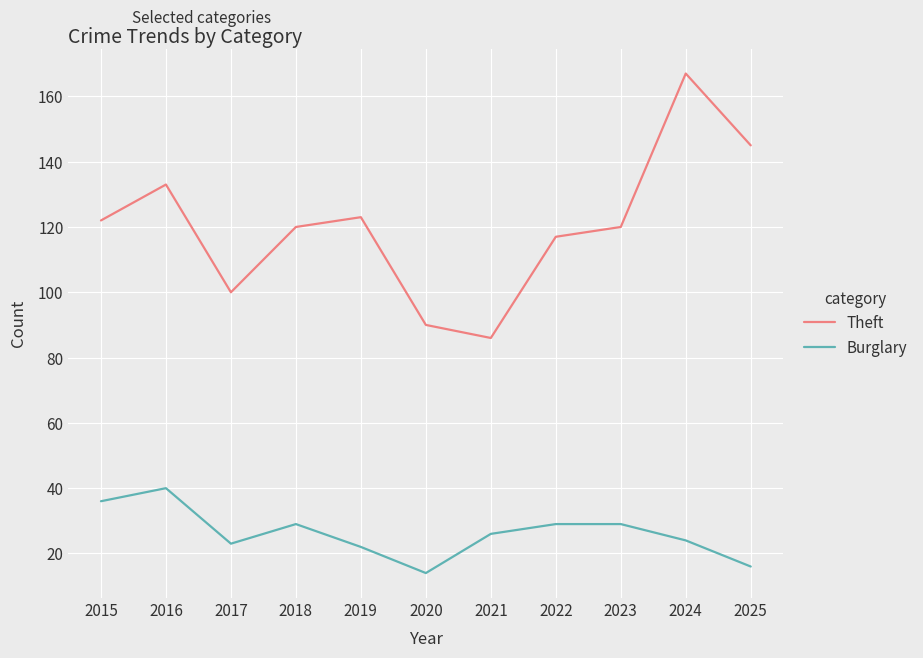

What are all the series names shown in the legend?

Theft, Burglary